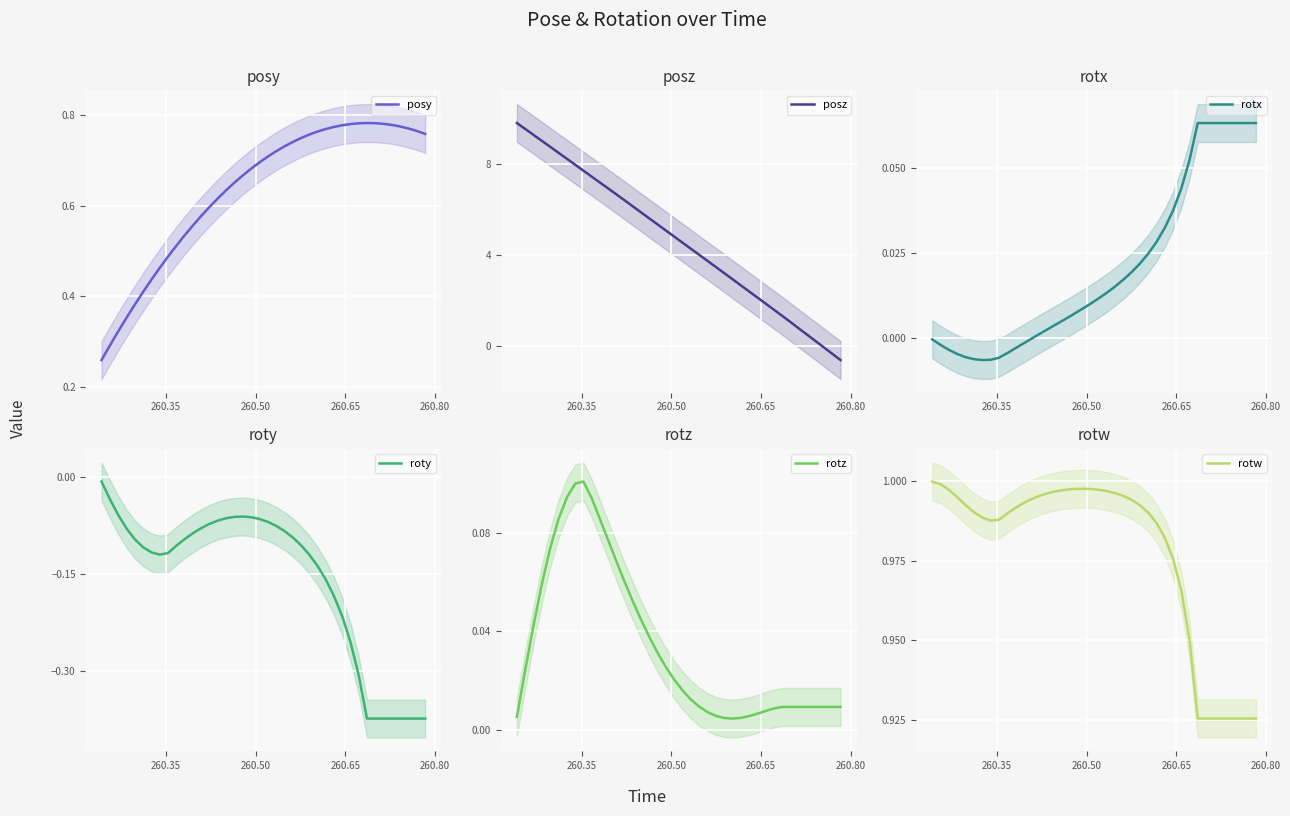

Reading right to left, extract all data points from this chart.

posy: 0.8	0.8	0.8	0.8	0.8	0.8	0.8	0.8	0.8	0.8	0.8	0.8	0.8	0.8	0.8	0.7	0.7	0.7	0.7	0.7	0.7	0.7	0.7	0.7	0.6	0.6	0.6	0.6	0.6	0.5	0.5	0.5	0.5	0.4	0.4	0.4	0.4	0.3	0.3	0.3
posz: -0.6	-0.3	-0.1	0.2	0.5	0.8	1.0	1.3	1.6	1.9	2.1	2.4	2.7	2.9	3.2	3.5	3.7	4.0	4.3	4.5	4.8	5.1	5.3	5.6	5.9	6.1	6.4	6.7	6.9	7.2	7.5	7.7	8.0	8.2	8.5	8.8	9.0	9.3	9.6	9.8
rotx: 0.1	0.1	0.1	0.1	0.1	0.1	0.1	0.1	0.1	0.0	0.0	0.0	0.0	0.0	0.0	0.0	0.0	0.0	0.0	0.0	0.0	0.0	0.0	0.0	0.0	0.0	0.0	-0.0	-0.0	-0.0	-0.0	-0.0	-0.0	-0.0	-0.0	-0.0	-0.0	-0.0	-0.0	-0.0
roty: -0.4	-0.4	-0.4	-0.4	-0.4	-0.4	-0.4	-0.4	-0.3	-0.3	-0.2	-0.2	-0.2	-0.1	-0.1	-0.1	-0.1	-0.1	-0.1	-0.1	-0.1	-0.1	-0.1	-0.1	-0.1	-0.1	-0.1	-0.1	-0.1	-0.1	-0.1	-0.1	-0.1	-0.1	-0.1	-0.1	-0.1	-0.1	-0.0	-0.0
rotz: 0.0	0.0	0.0	0.0	0.0	0.0	0.0	0.0	0.0	0.0	0.0	0.0	0.0	0.0	0.0	0.0	0.0	0.0	0.0	0.0	0.0	0.0	0.0	0.0	0.0	0.1	0.1	0.1	0.1	0.1	0.1	0.1	0.1	0.1	0.1	0.1	0.1	0.0	0.0	0.0
rotw: 0.9	0.9	0.9	0.9	0.9	0.9	0.9	0.9	1.0	1.0	1.0	1.0	1.0	1.0	1.0	1.0	1.0	1.0	1.0	1.0	1.0	1.0	1.0	1.0	1.0	1.0	1.0	1.0	1.0	1.0	1.0	1.0	1.0	1.0	1.0	1.0	1.0	1.0	1.0	1.0